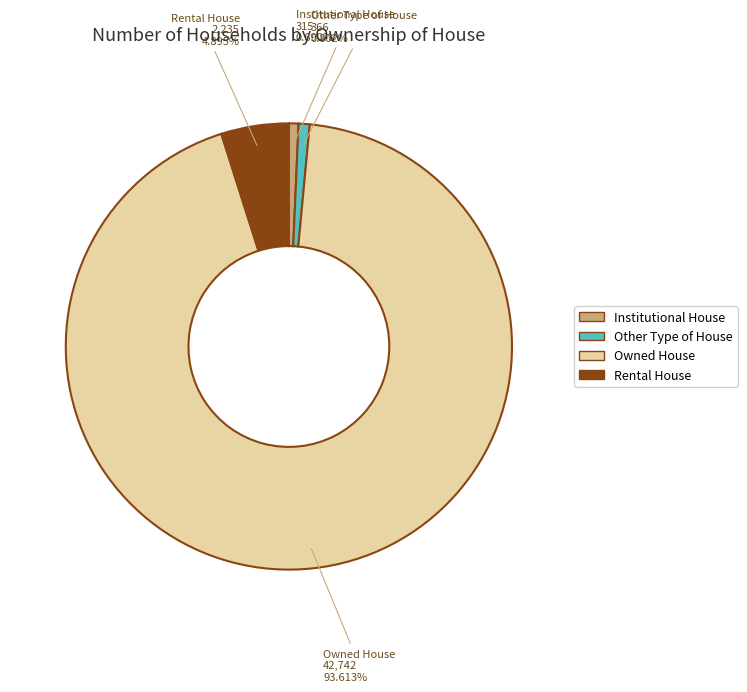

Count the number of slices in the pie.

4